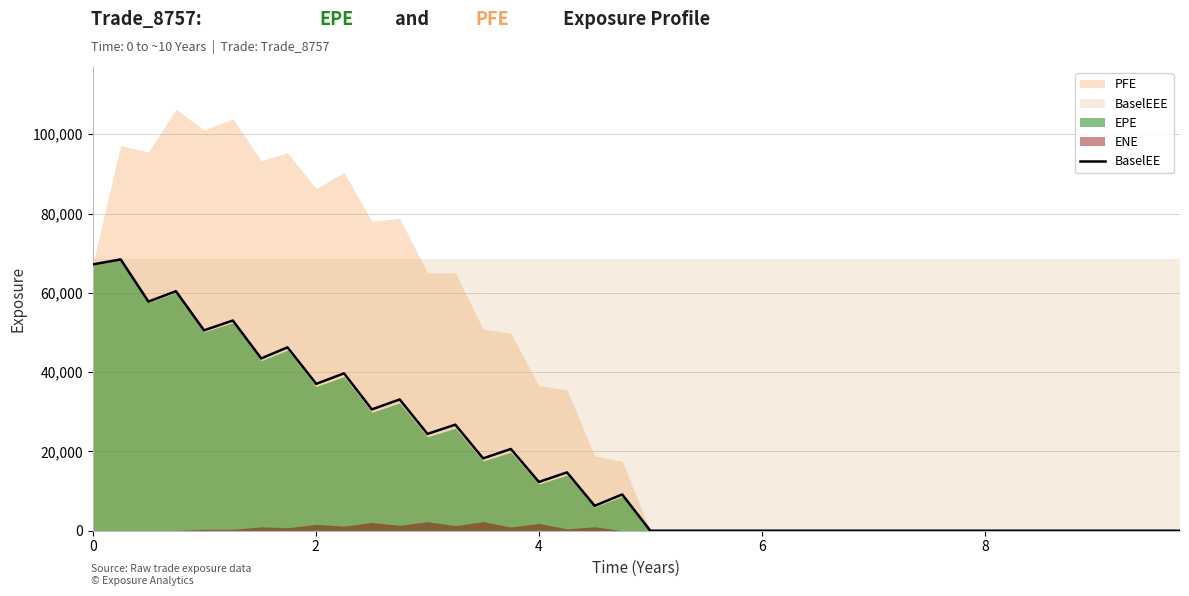

What is the value of the 4th point from the left?

60421.1